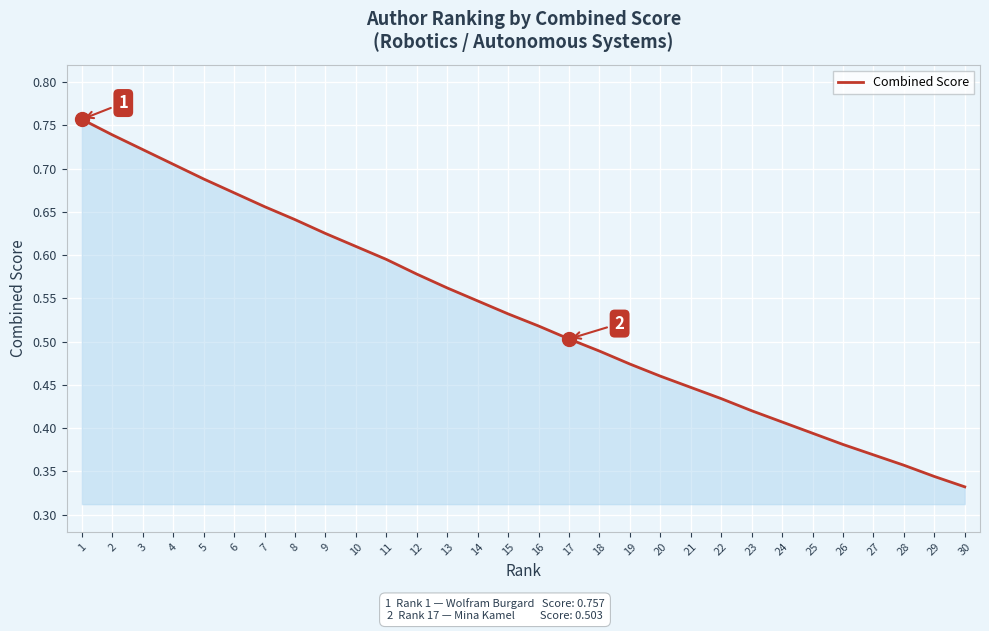

Rank the categories by value from lowest to highest.

30, 29, 28, 27, 26, 25, 24, 23, 22, 21, 20, 19, 18, 17, 16, 15, 14, 13, 12, 11, 10, 9, 8, 7, 6, 5, 4, 3, 2, 1